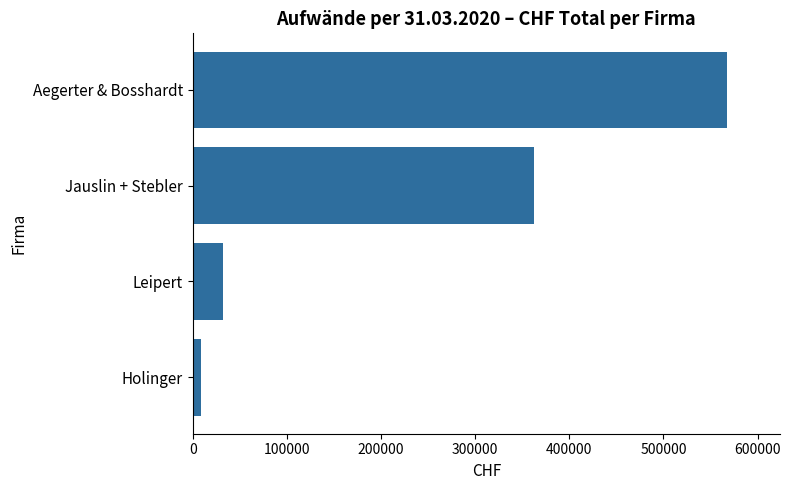

Is it true that the value at Jauslin + Stebler is 572460.7?

False